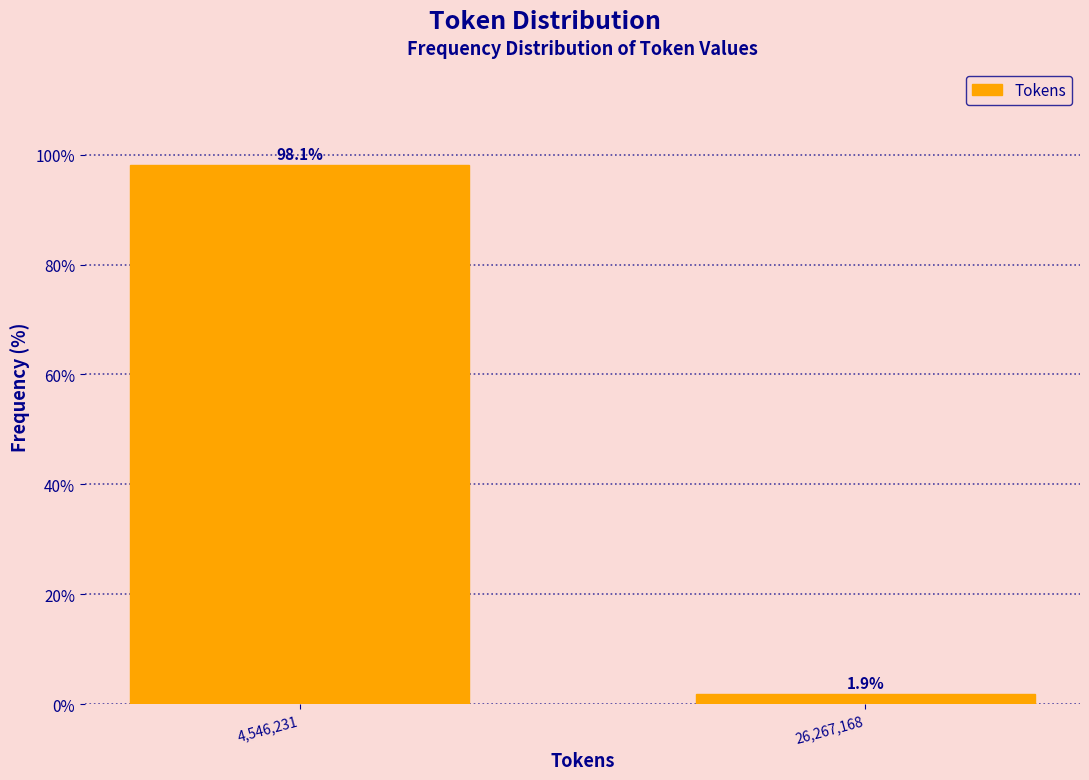

Reading left to right, transcribe all the data shown in this chart.

98.1	1.9